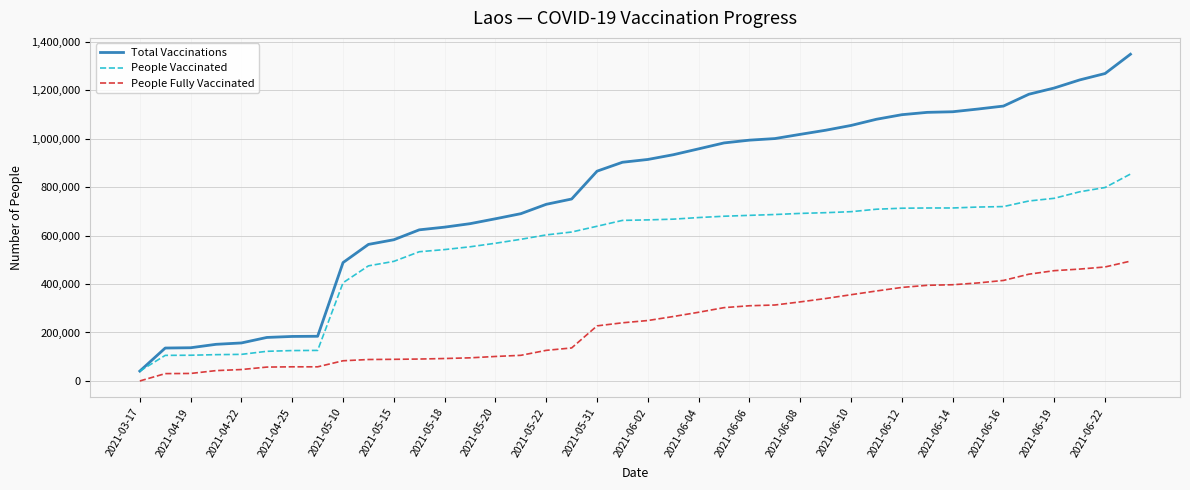

List the series in order of their peak value, lowest first.

People Fully Vaccinated, People Vaccinated, Total Vaccinations